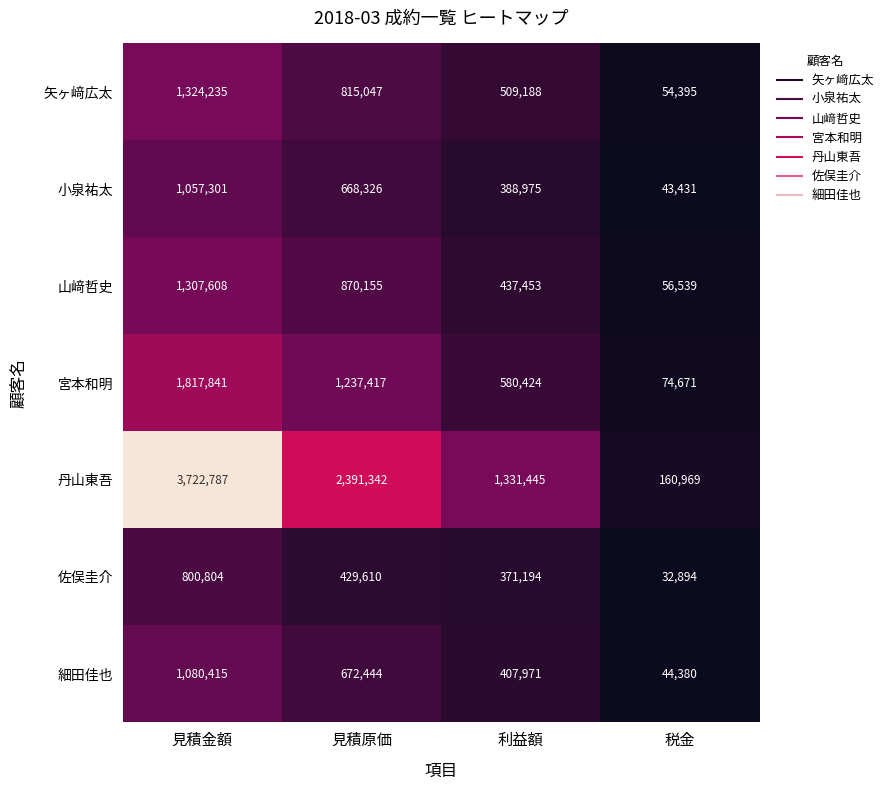

Which series has the largest total across all categories?

丹山東吾